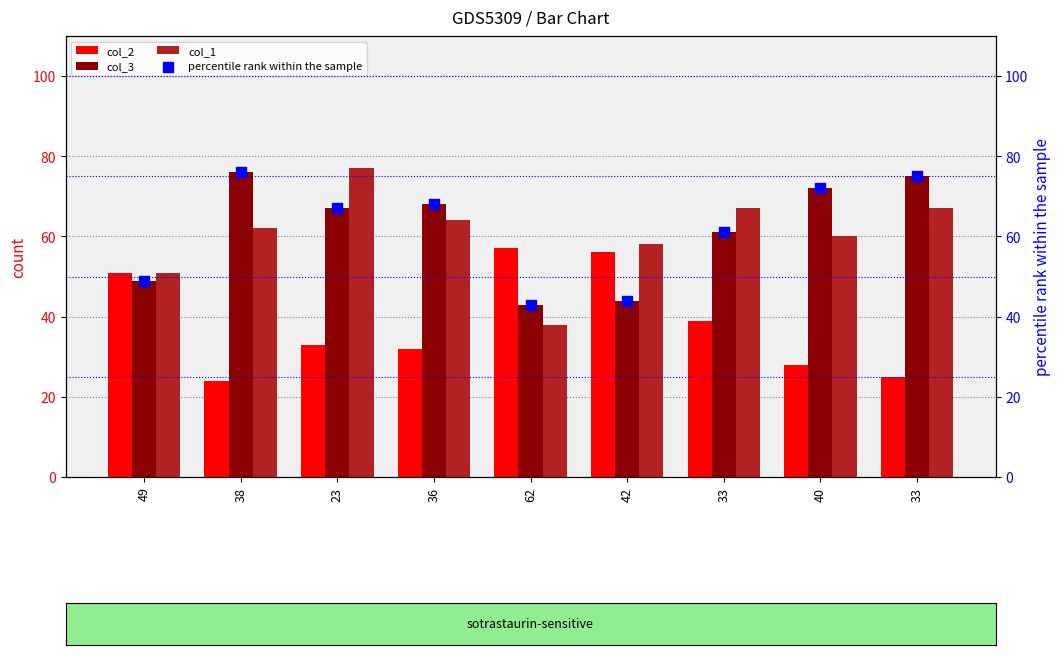

Which series contains the lowest Y value?

col_2